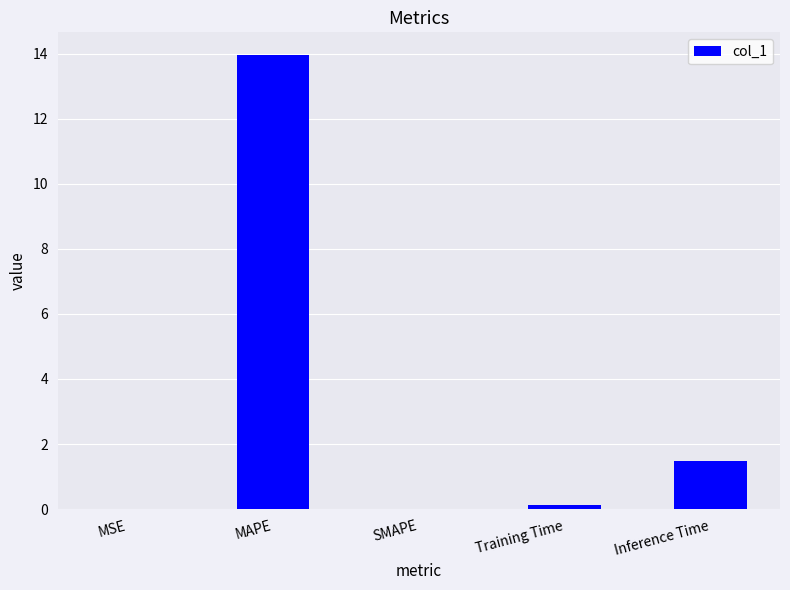

What is the sum of all values?

15.6